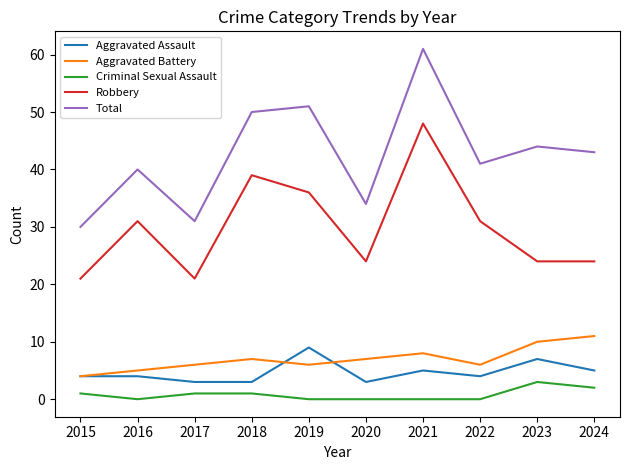

What are all the series names shown in the legend?

Aggravated Assault, Aggravated Battery, Criminal Sexual Assault, Robbery, Total